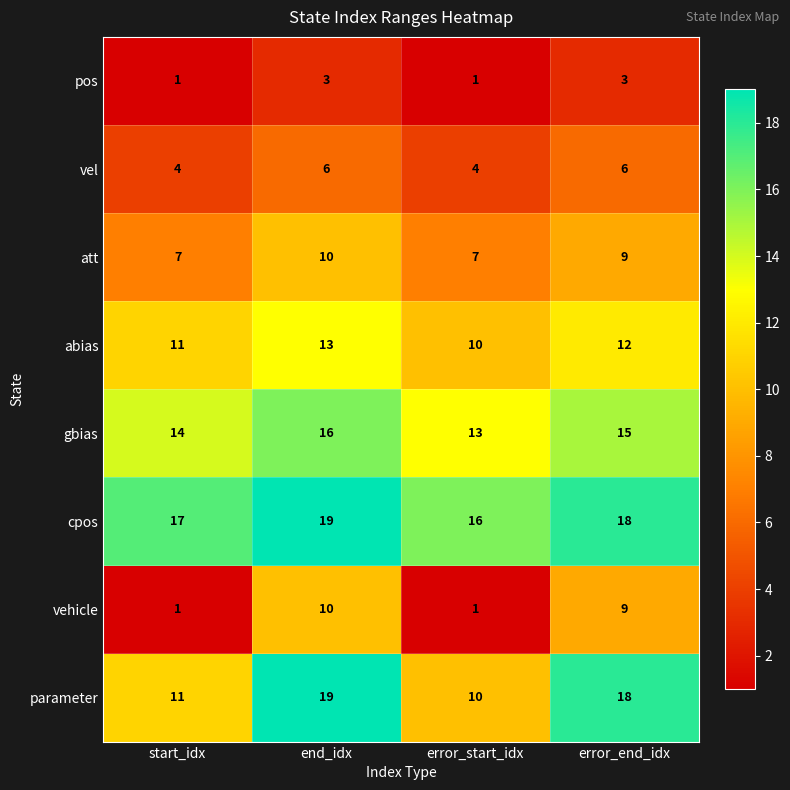

At which category is the sum across all series the highest?

end_idx